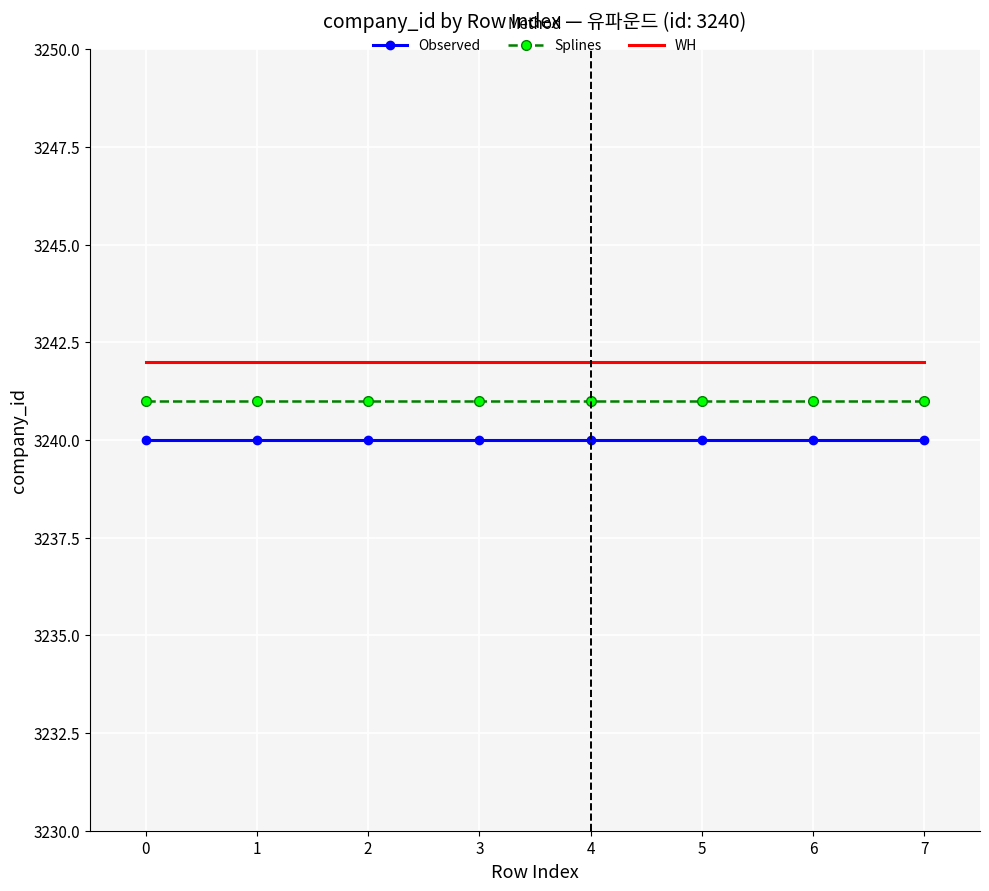

Reading left to right, extract all data points from this chart.

Observed: 3240	3240	3240	3240	3240	3240	3240	3240
Splines: 3241	3241	3241	3241	3241	3241	3241	3241
WH: 3242	3242	3242	3242	3242	3242	3242	3242